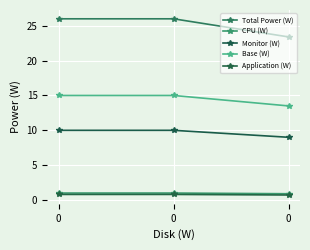

Does the chart have visible grid lines?

Yes